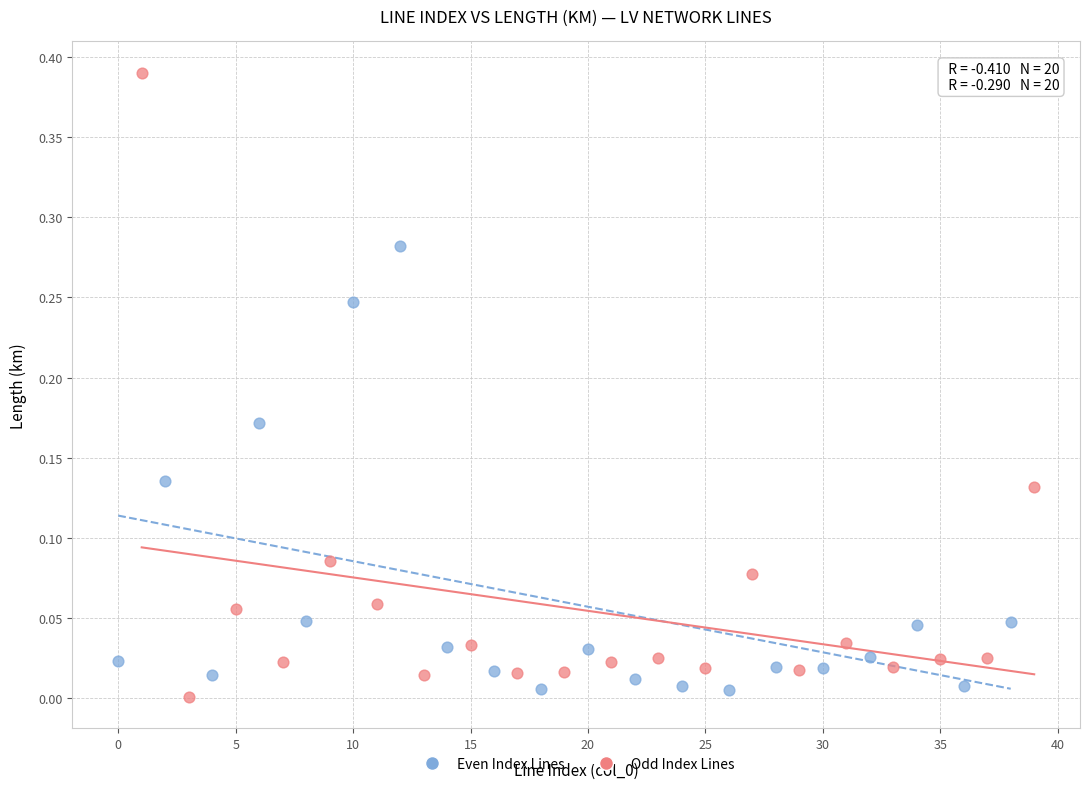

Which series contains the highest Y value?

Odd Index Lines